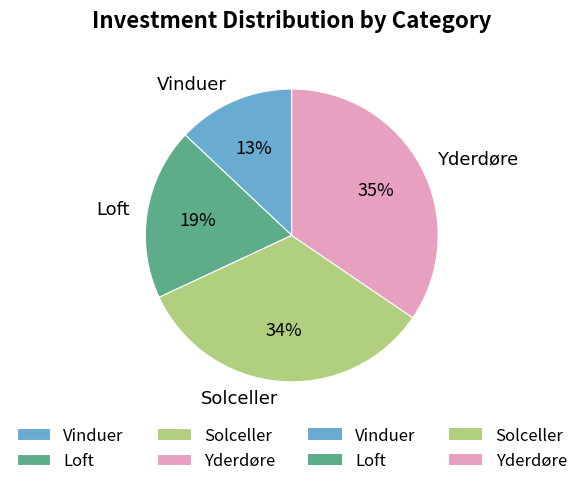

Combined, do Loft and Yderdøre account for over 50%?

Yes